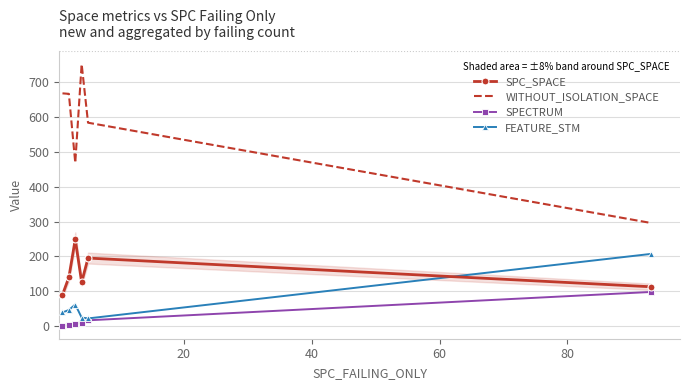

True or false: SPECTRUM and WITHOUT_ISOLATION_SPACE cross at least once.

False